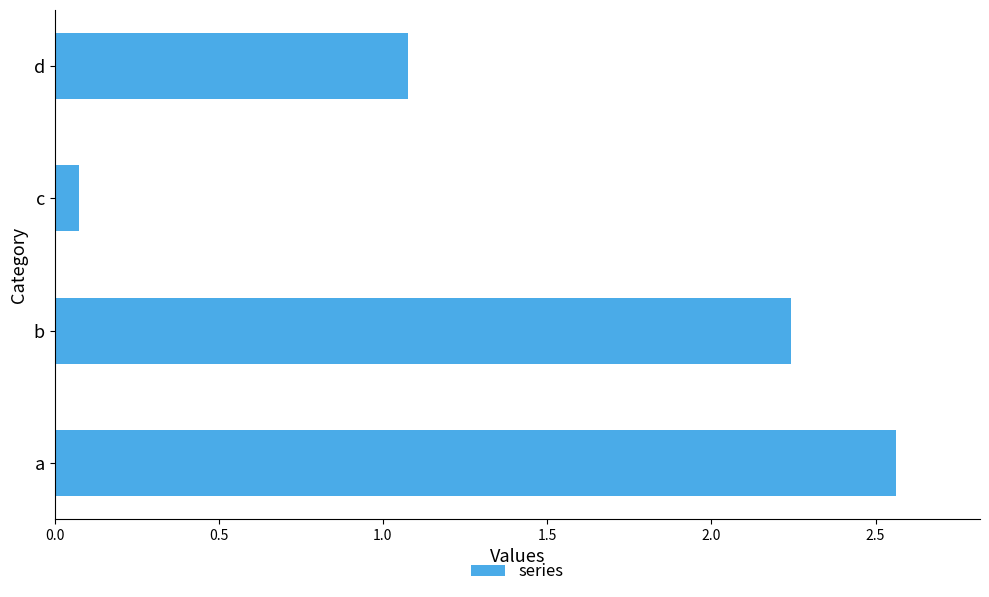

Which label corresponds to the smallest value in the chart?

c